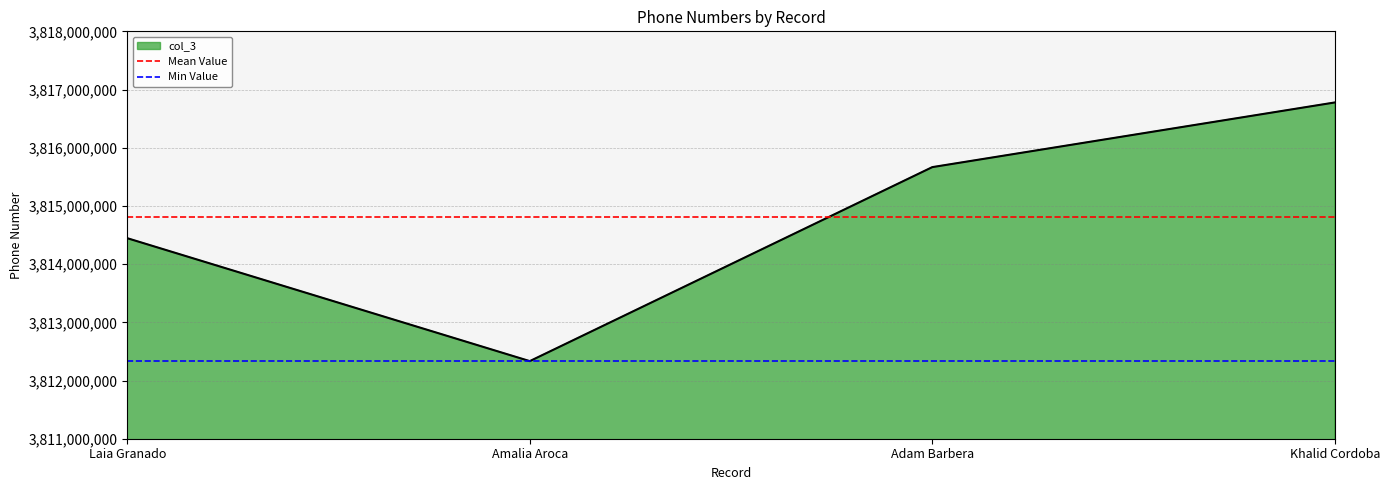

What is the sum of all Min Value values?

7624666888